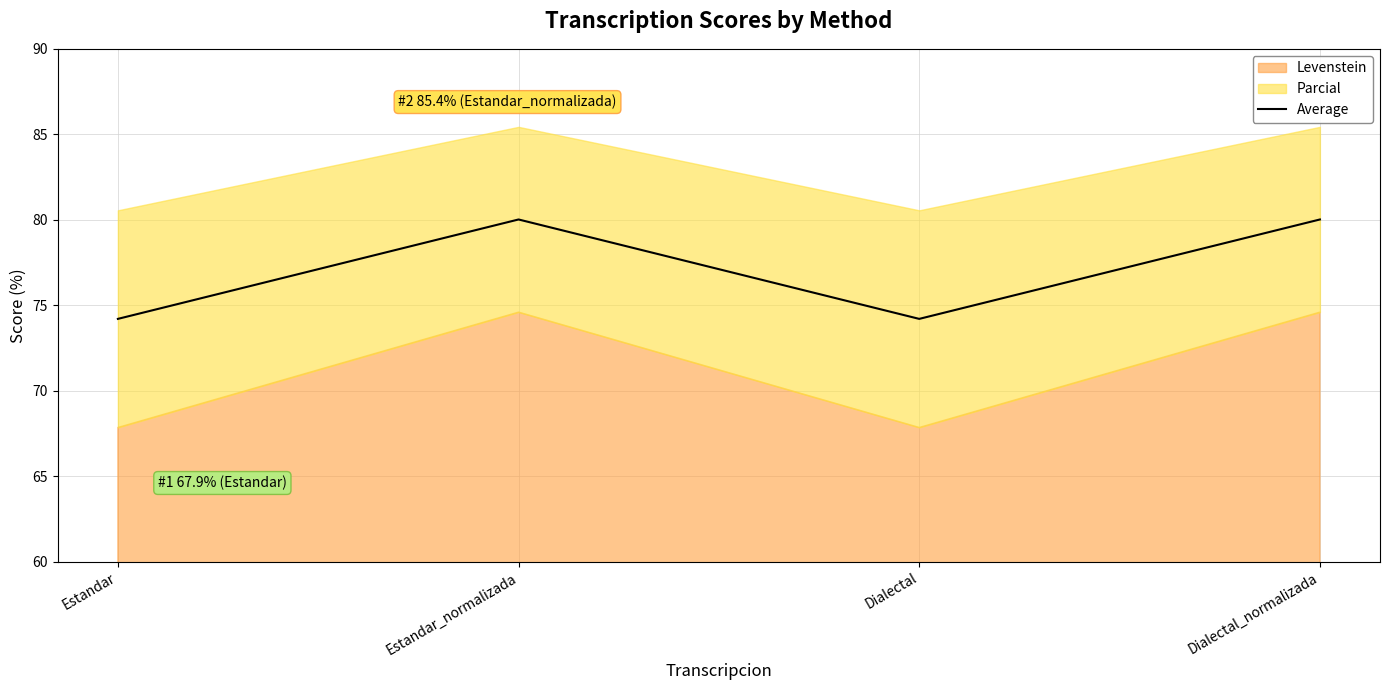

What is the sum of the values at Dialectal_normalizada and Estandar_normalizada?

160.0